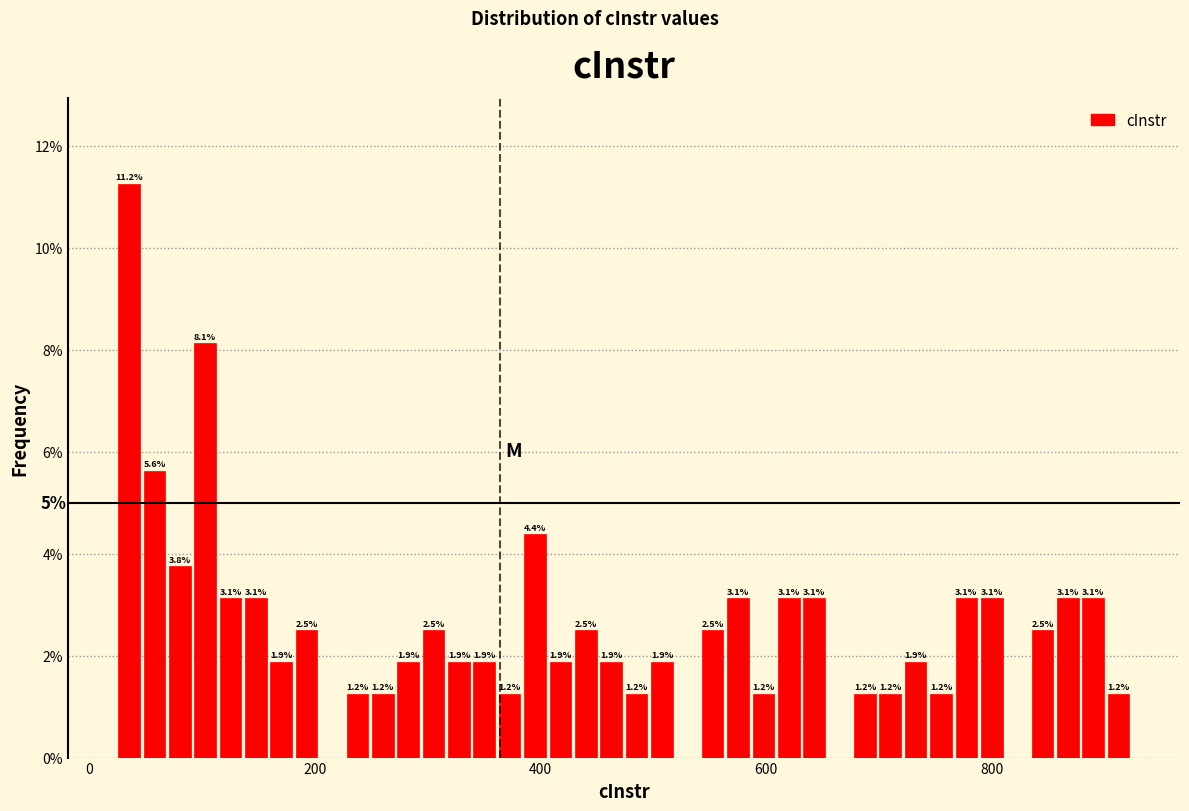

Around what value on the x-axis is the tallest bar? Give the approximate position of its centre, as read against the axis.

40